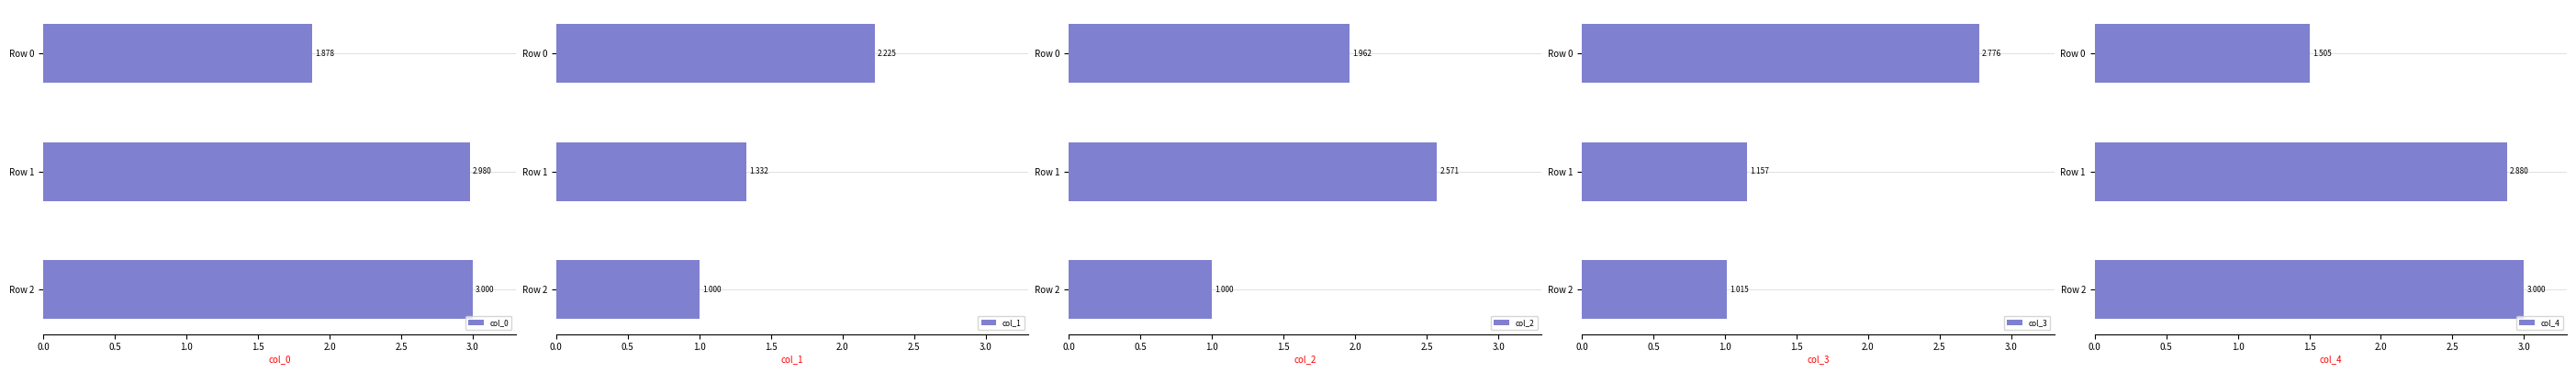

How many groups of bars are there?

3